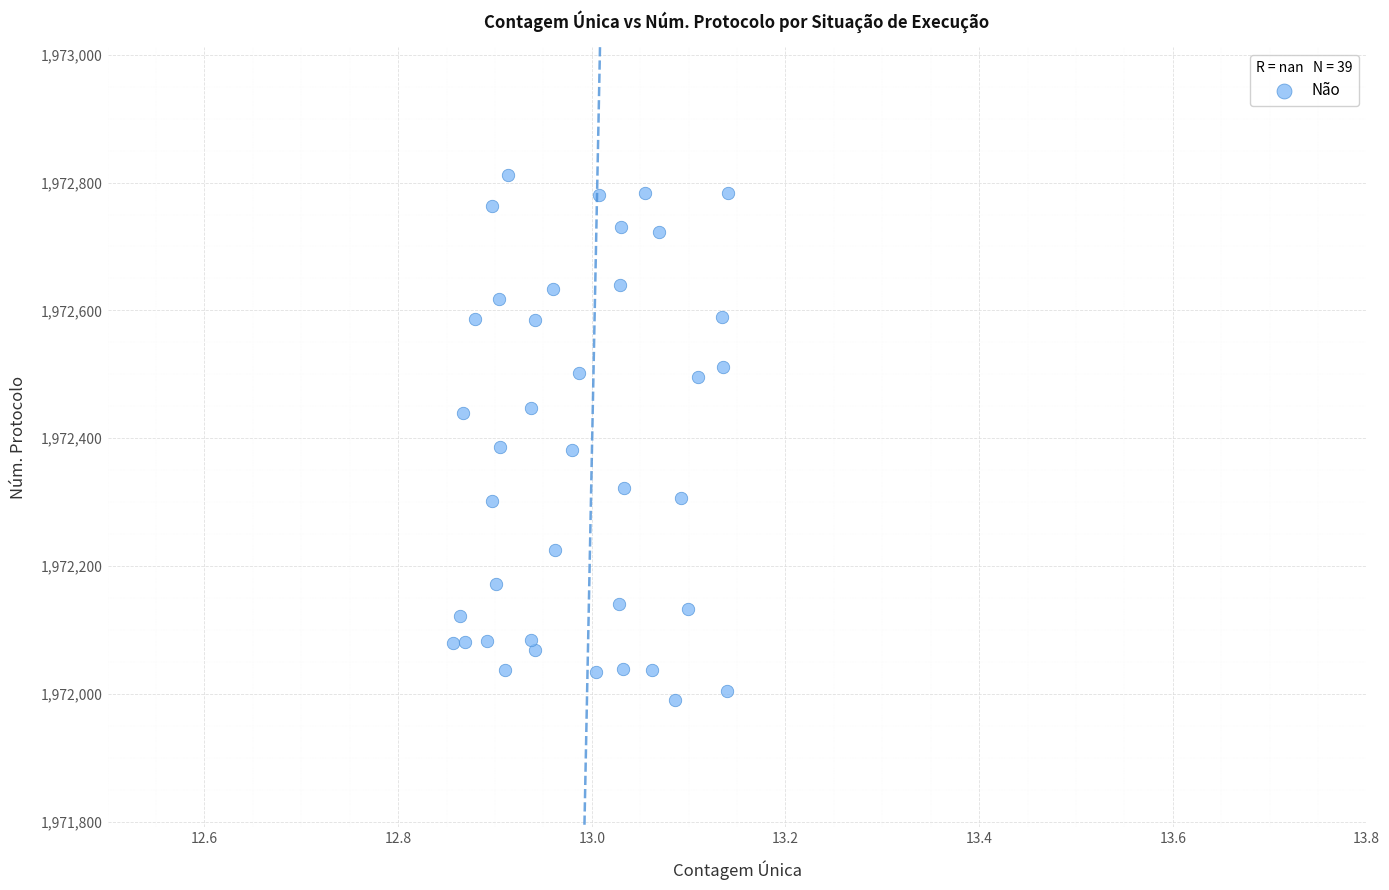

What is the range of Y values (max minus min)?

821